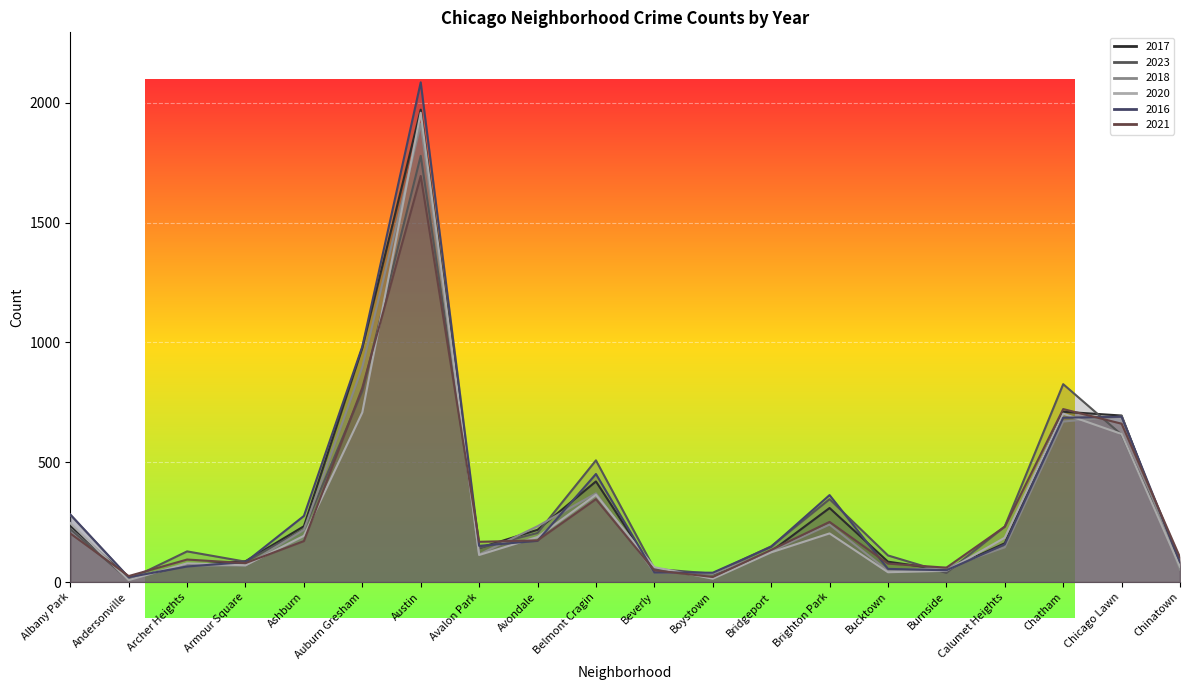

List the labels in order of 2020 value, largest first.

Austin, Auburn Gresham, Chatham, Chicago Lawn, Belmont Cragin, Albany Park, Brighton Park, Ashburn, Avondale, Calumet Heights, Bridgeport, Avalon Park, Archer Heights, Armour Square, Chinatown, Beverly, Burnside, Bucktown, Boystown, Andersonville